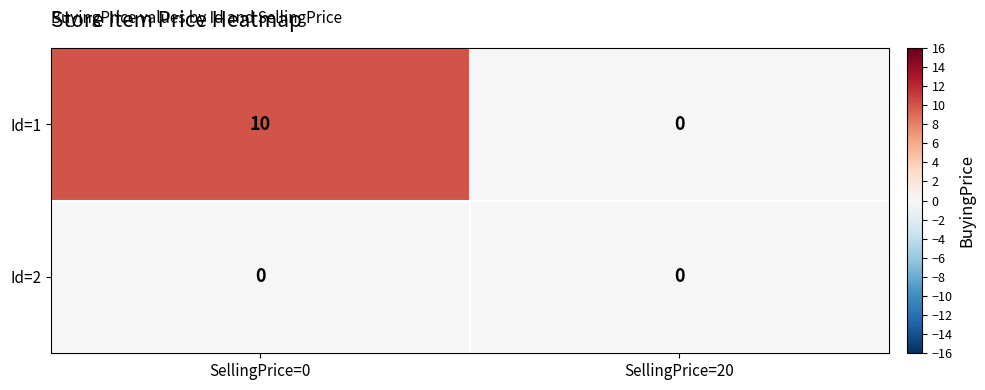

How many categories are shown in the chart?

2